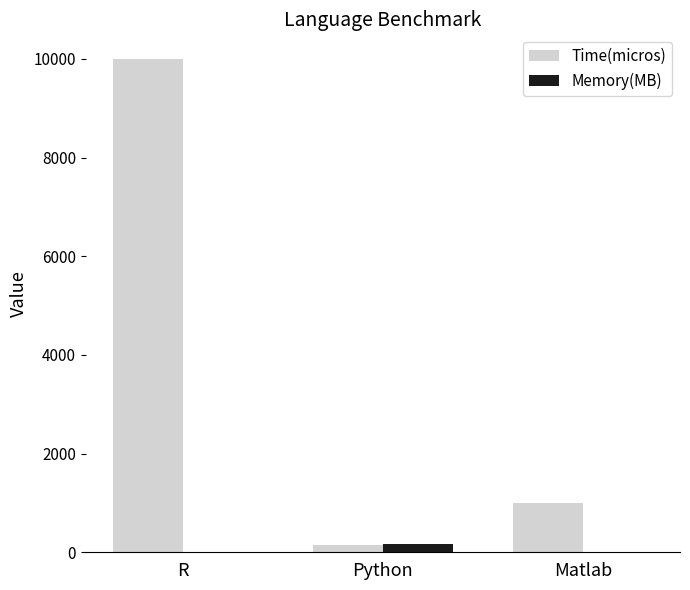

How many categories are shown in the chart?

3